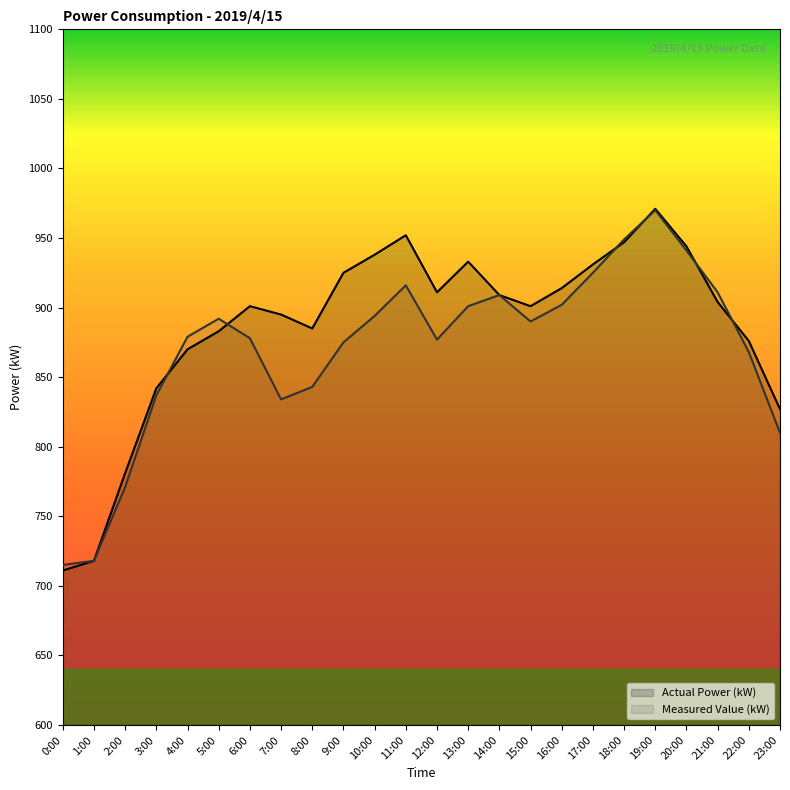

Where do Actual Power (kW) and Measured Value (kW) first cross each other?

3:00 and 4:00